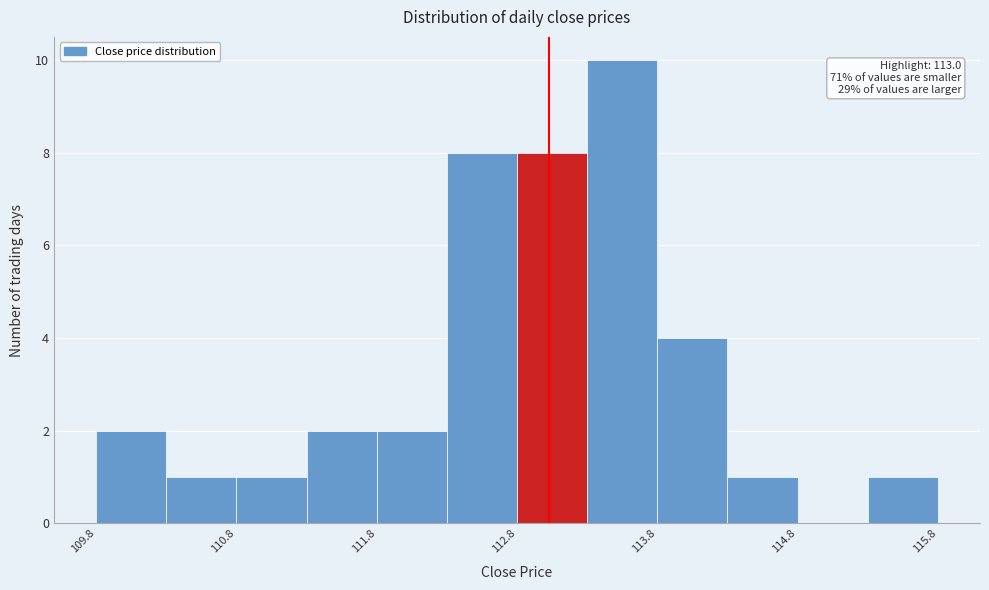

Over which range of the x-axis is the bar tallest?

113.27 to 113.77